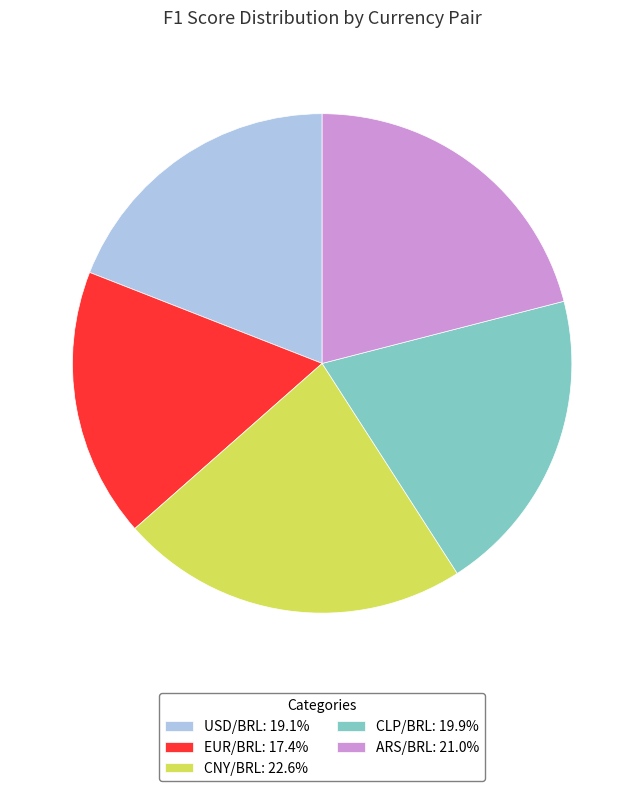

Rank the categories by value from highest to lowest.

CNY/BRL, ARS/BRL, CLP/BRL, USD/BRL, EUR/BRL